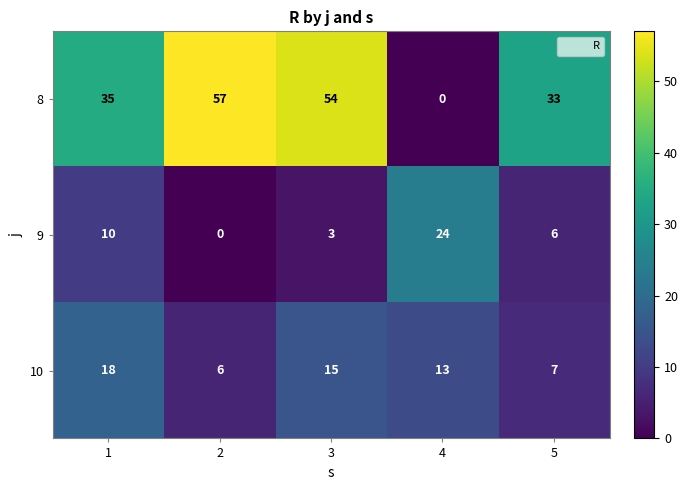

At which label is 10 closest to 12?

4